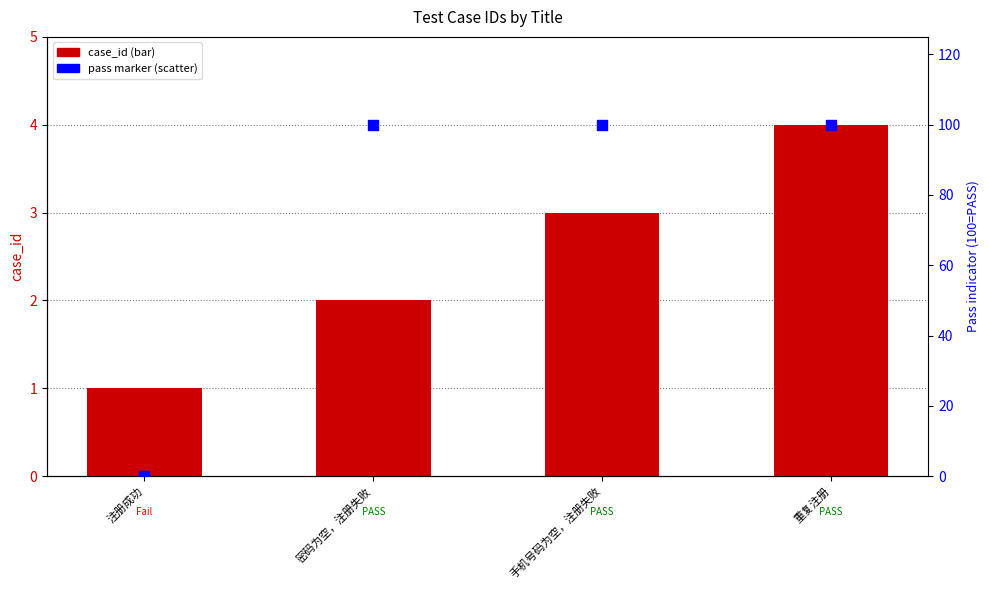

What is the total value across all series at 密码为空，注册失败?

102